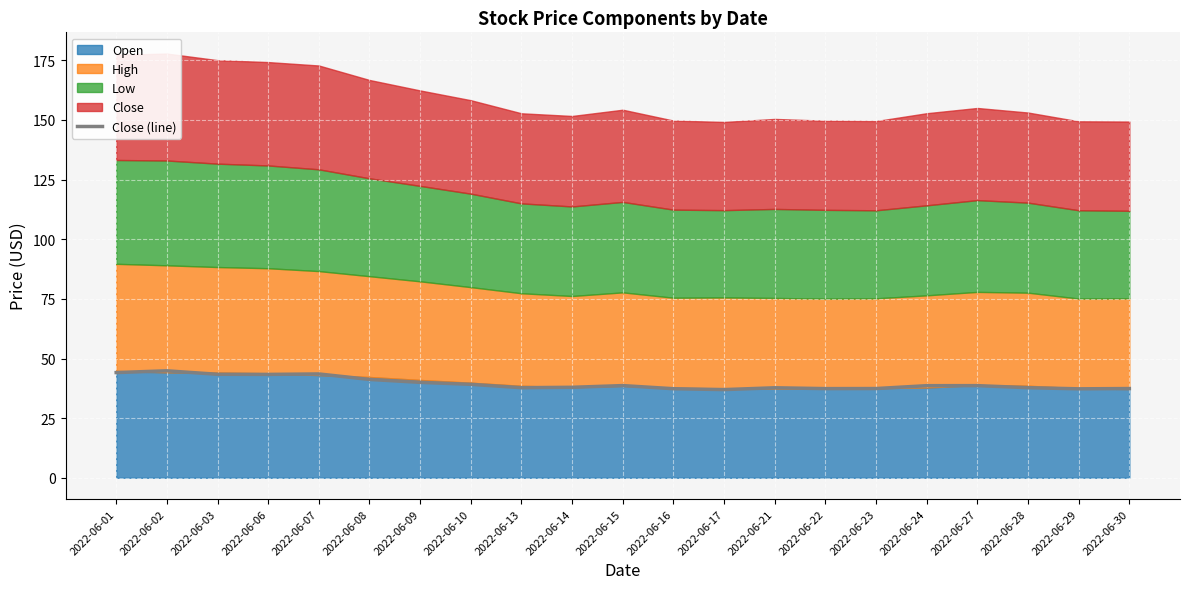

Is it true that Close (line) equals 37.8 at 2022-06-13?

True